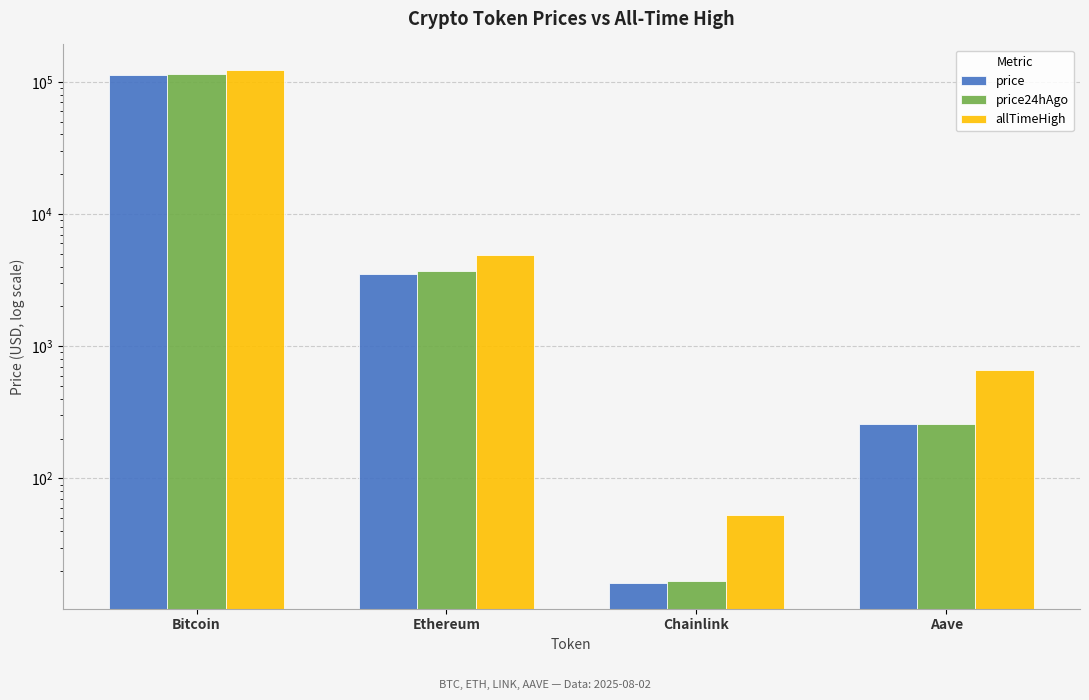

Reading left to right, what are all the values shown in this chart?

price: Bitcoin=113661.0	Ethereum=3517.0	Chainlink=16.2	Aave=257.0
price24hAgo: Bitcoin=115462.0	Ethereum=3697.5	Chainlink=16.9	Aave=260.0
allTimeHigh: Bitcoin=122838.0	Ethereum=4878.3	Chainlink=52.7	Aave=661.7